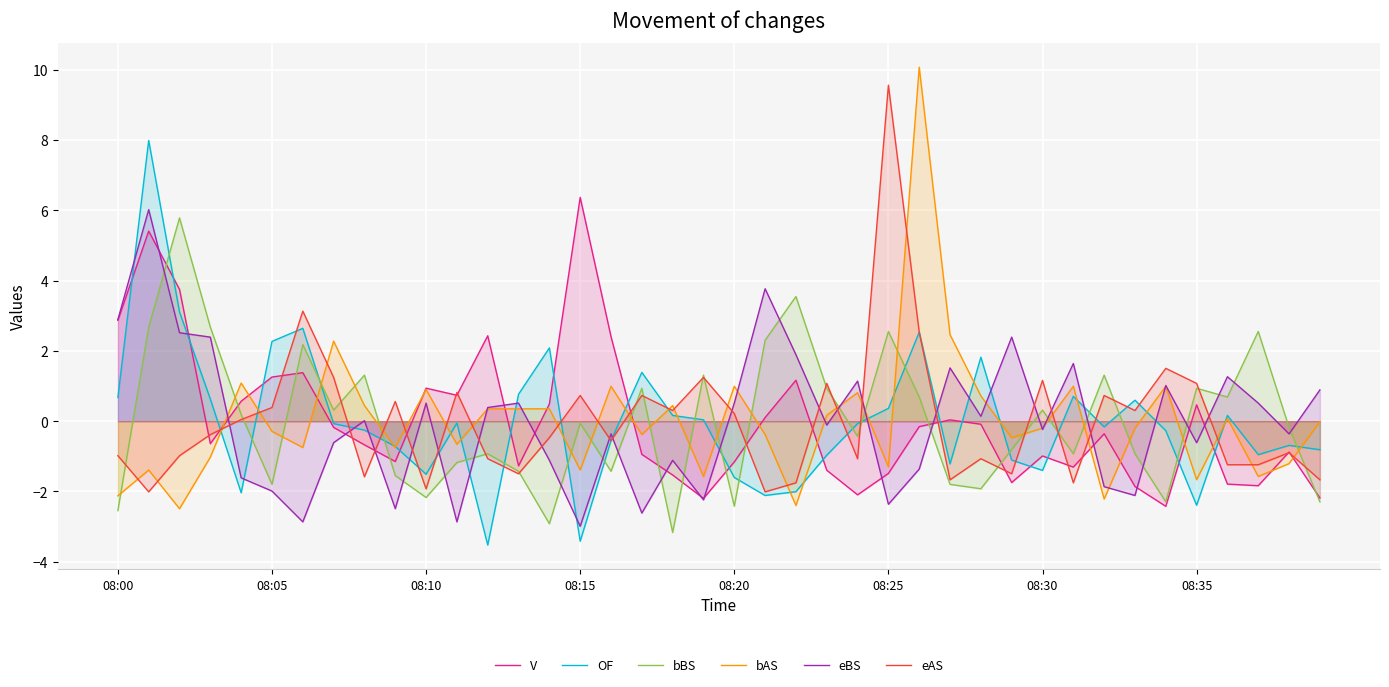

The eBS series shows -4.1 at 08:25. True or false?

False